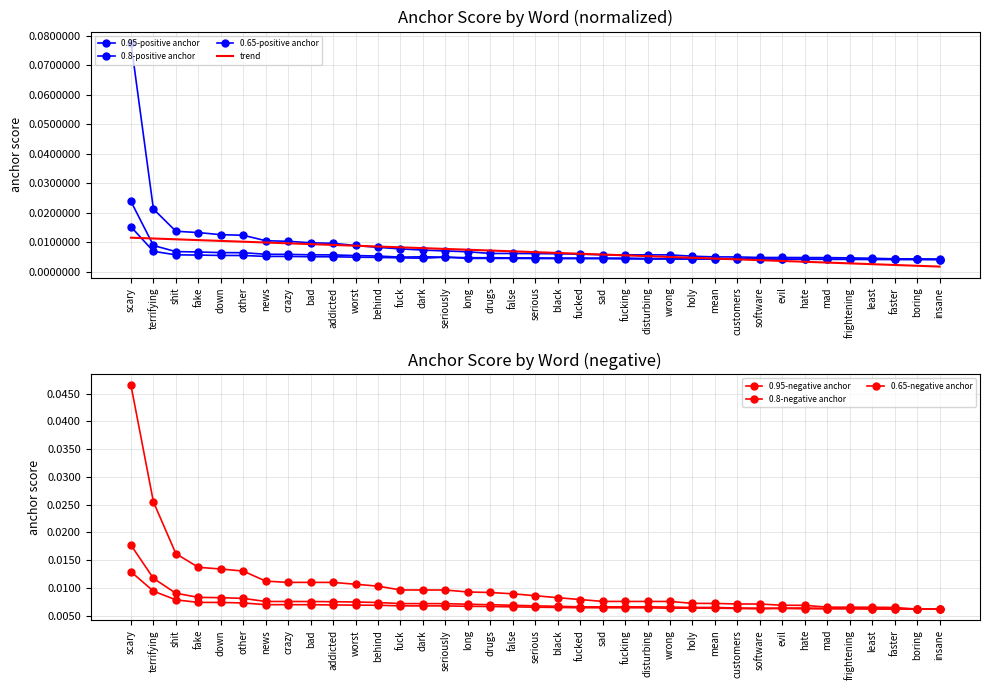

True or false: 0.95-positive anchor has more than 0 points higher than both neighbors.

False